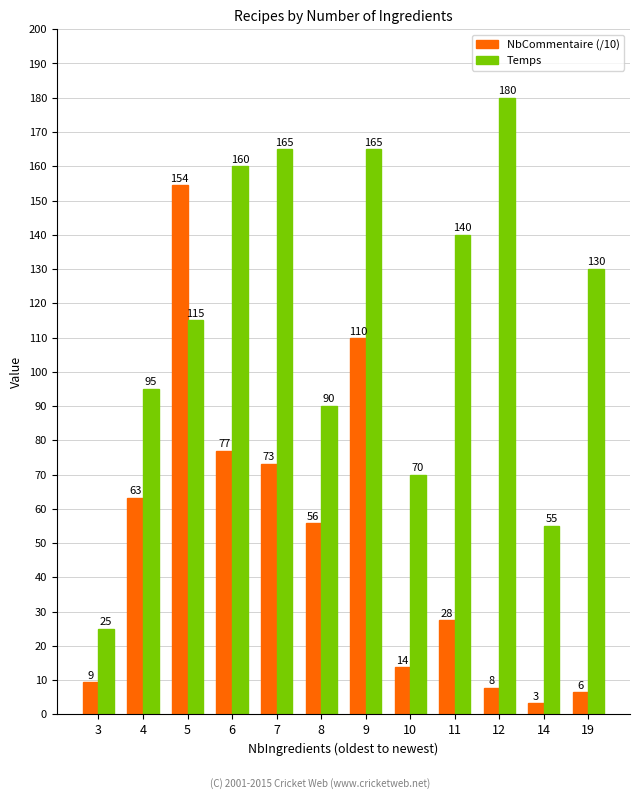

What is the sum of the Temps values at 6 and 10?

230.0